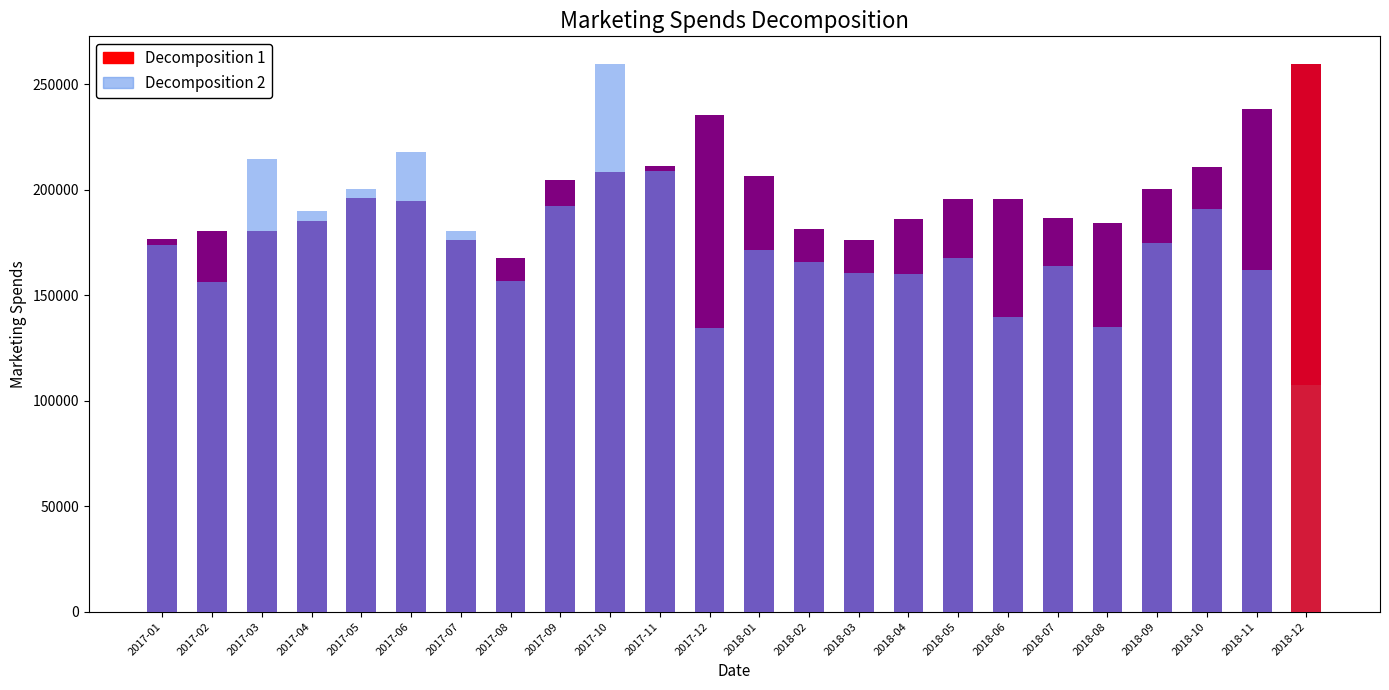

At which category does the chart reach its peak across all series?

2017-10